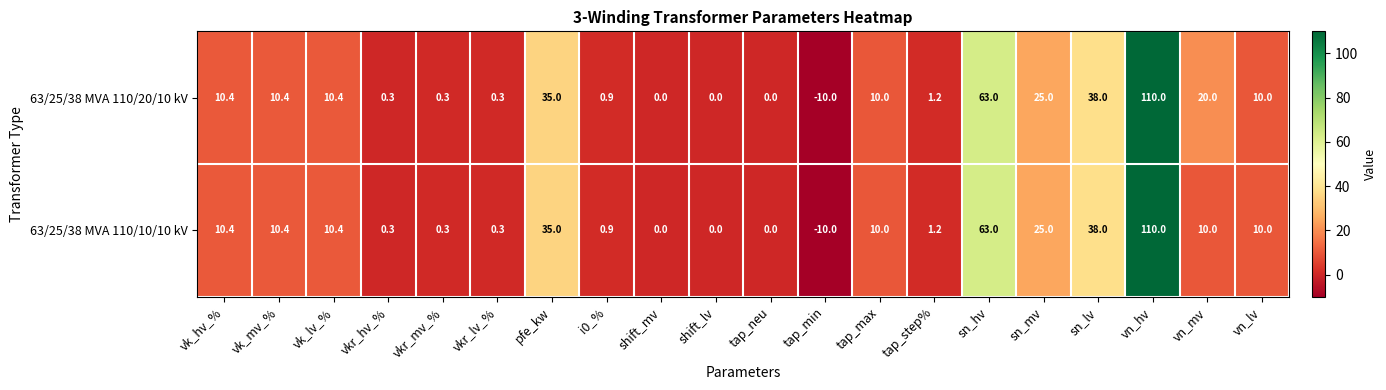

Which series has the largest total across all categories?

63/25/38 MVA 110/20/10 kV